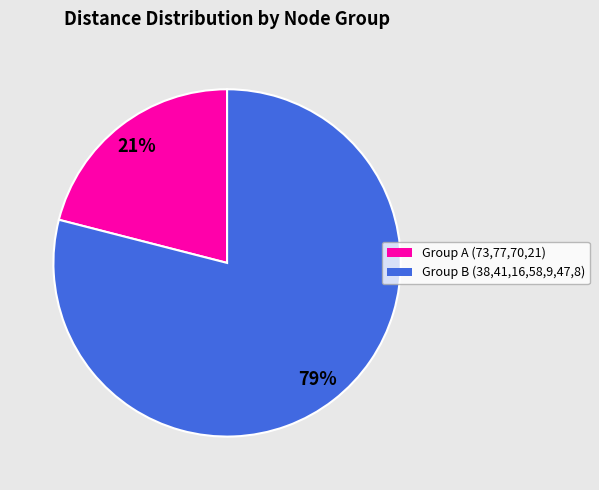

To the nearest percent, what is the difference between the largest and smallest slice percentages?

58%